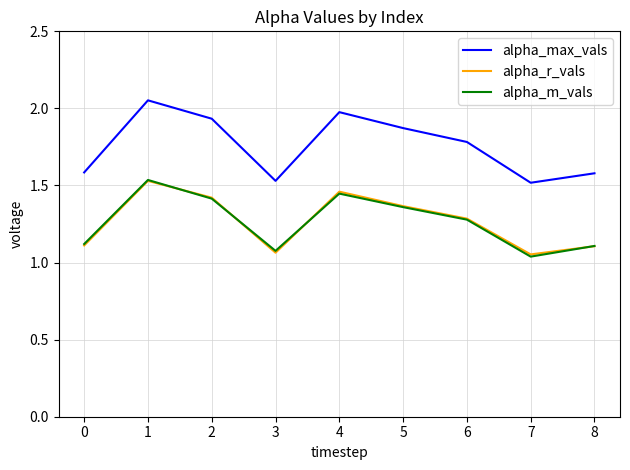

In alpha_max_vals, how many points are lower than both neighbors (excluding endpoints)?

2